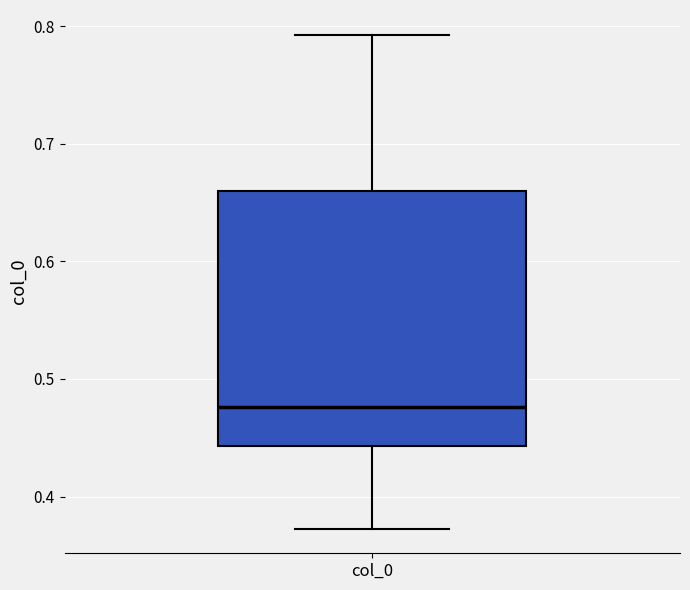

Read this box plot against the y-axis: the position of the median line, the range covered by the box, and the ends of both whiskers. The values are not printed on the chart, so give them approximately, as read against the axis.

median 0.48, box 0.44 to 0.66, whiskers 0.37 to 0.79